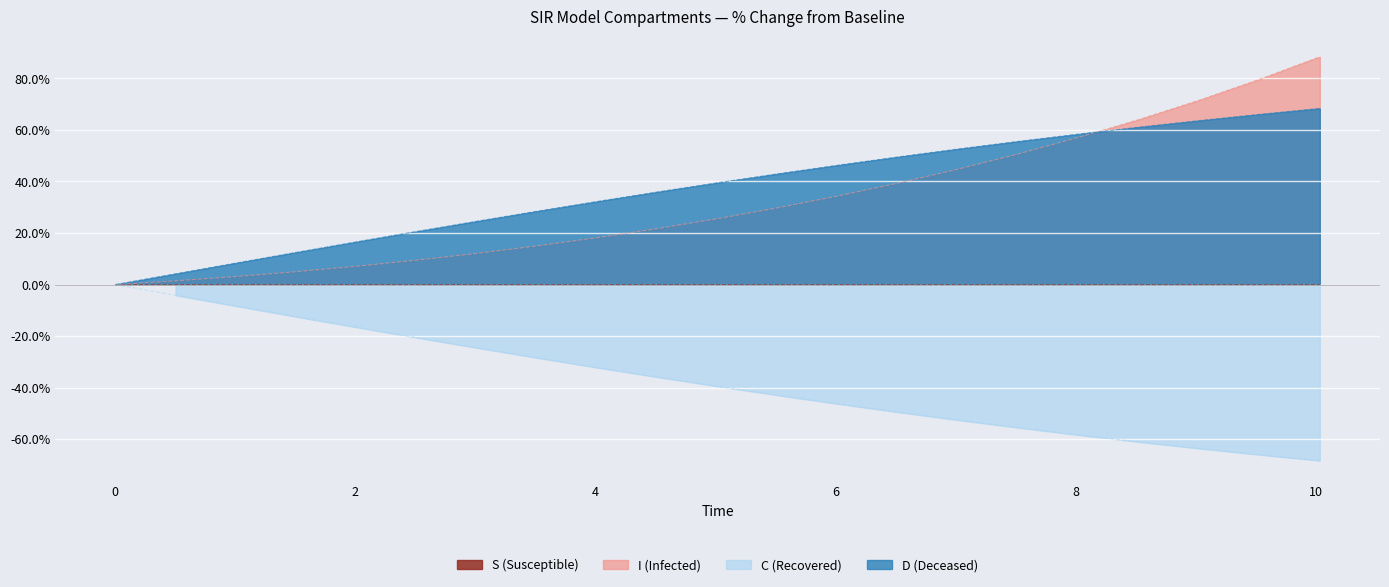

What is the highest value of the I (Infected) series?

88.4